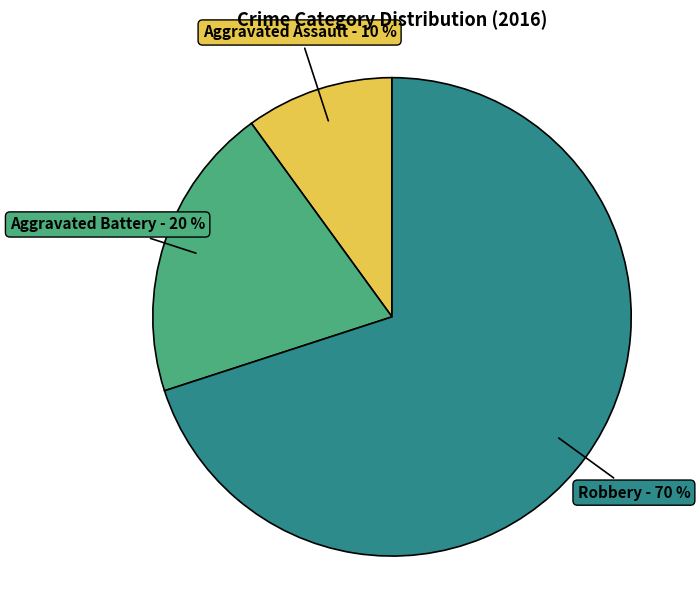

To the nearest percent, what is the average slice percentage?

33%